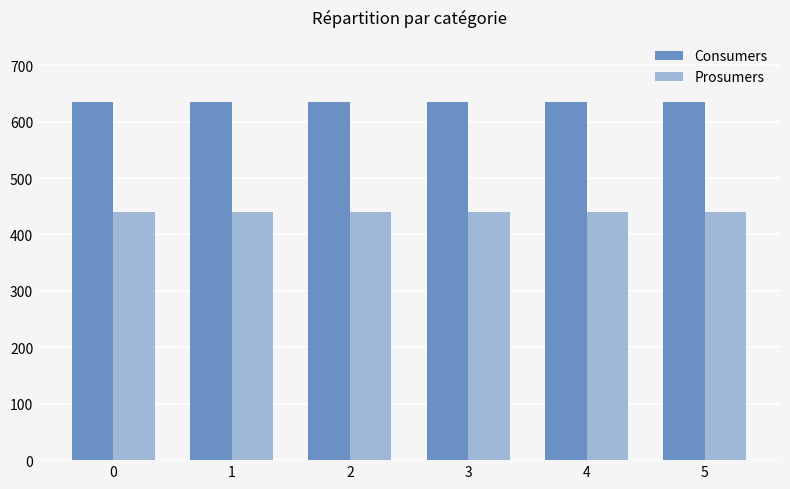

Reading left to right, what are all the values shown in this chart?

Consumers: 635	635	635	635	635	635
Prosumers: 440	440	440	440	440	440